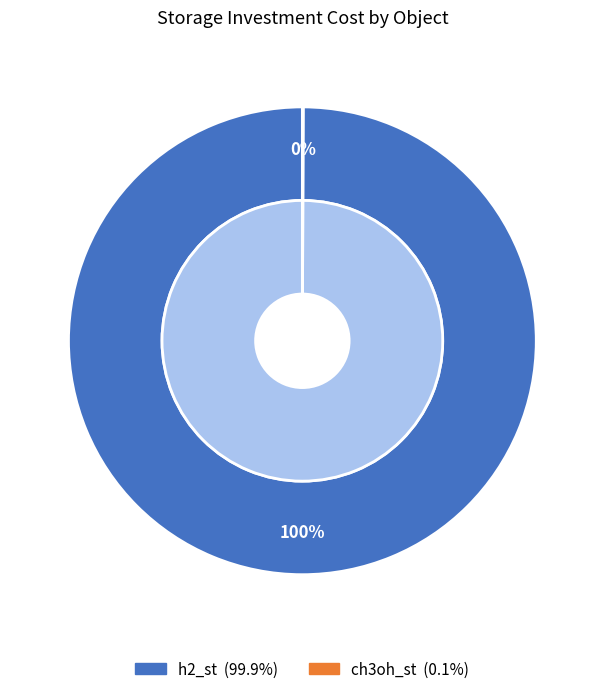

Which slice is the smallest?

ch3oh_st